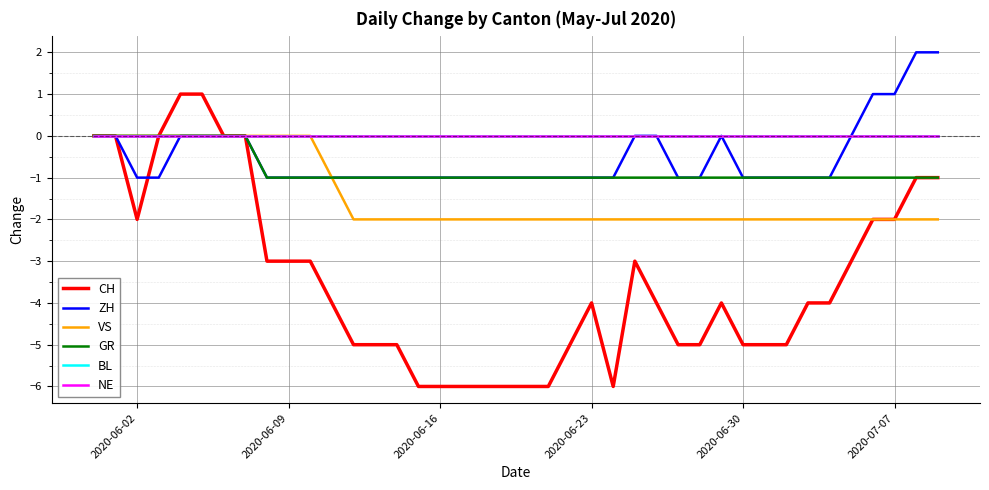

How many interior local peaks does the CH series have?

3